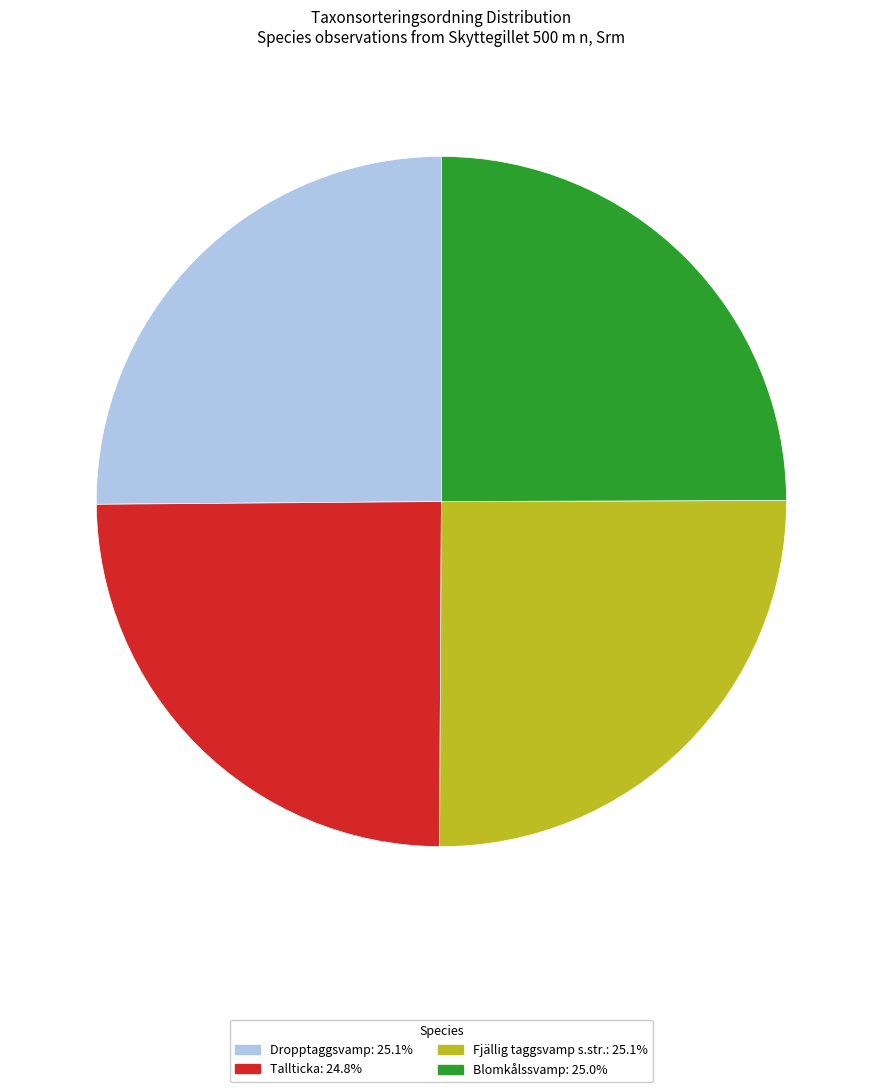

Is it true that Tallticka is 18% of the pie?

False